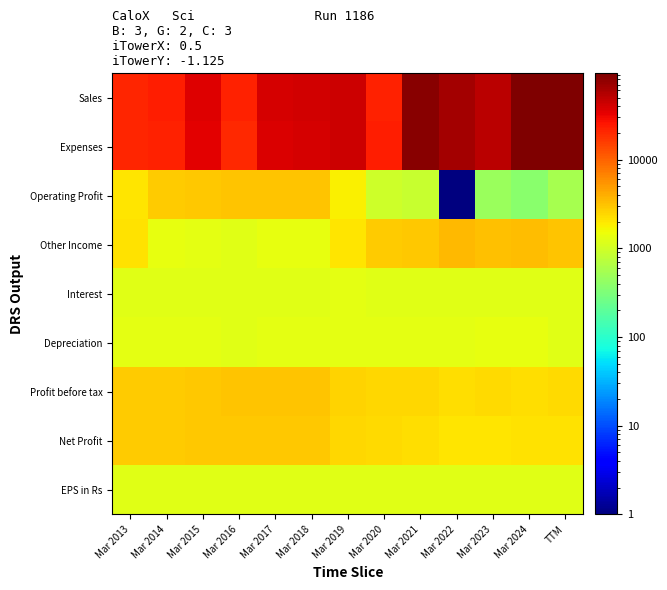

Reading right to left, what are all the values shown in this chart?

Sales: TTM=92955.0	Mar 2024=90942.0	Mar 2023=50663.0	Mar 2022=63564.0	Mar 2021=84441.0	Mar 2020=22284.0	Mar 2019=42722.0	Mar 2018=40091.0	Mar 2017=39075.0	Mar 2016=22108.0	Mar 2015=35712.0	Mar 2014=23147.0	Mar 2013=21284.0
Expenses: TTM=93642.0	Mar 2024=91830.0	Mar 2023=51463.0	Mar 2022=64822.0	Mar 2021=84831.0	Mar 2020=22603.0	Mar 2019=42181.0	Mar 2018=38321.0	Mar 2017=37269.0	Mar 2016=20267.0	Mar 2015=34057.0	Mar 2014=21643.0	Mar 2013=20539.0
Operating Profit: TTM=572.0	Mar 2024=371.0	Mar 2023=459.0	Mar 2022=1.0	Mar 2021=869.0	Mar 2020=940.0	Mar 2019=1800.0	Mar 2018=3030.0	Mar 2017=3065.0	Mar 2016=3101.0	Mar 2015=2914.0	Mar 2014=2763.0	Mar 2013=2004.0
Other Income: TTM=3029.0	Mar 2024=3288.0	Mar 2023=3227.0	Mar 2022=3544.0	Mar 2021=2928.0	Mar 2020=2837.0	Mar 2019=2072.0	Mar 2018=1391.0	Mar 2017=1389.0	Mar 2016=1259.0	Mar 2015=1302.0	Mar 2014=1388.0	Mar 2013=2159.0
Interest: TTM=1259.0	Mar 2024=1259.0	Mar 2023=1259.0	Mar 2022=1259.0	Mar 2021=1259.0	Mar 2020=1259.0	Mar 2019=1282.0	Mar 2018=1279.0	Mar 2017=1274.0	Mar 2016=1259.0	Mar 2015=1276.0	Mar 2014=1274.0	Mar 2013=1273.0
Depreciation: TTM=1259.0	Mar 2024=1372.0	Mar 2023=1343.0	Mar 2022=1326.0	Mar 2021=1319.0	Mar 2020=1320.0	Mar 2019=1316.0	Mar 2018=1303.0	Mar 2017=1317.0	Mar 2016=1259.0	Mar 2015=1299.0	Mar 2014=1306.0	Mar 2013=1300.0
Profit before tax: TTM=2342.0	Mar 2024=2287.0	Mar 2023=2344.0	Mar 2022=2220.0	Mar 2021=2478.0	Mar 2020=2457.0	Mar 2019=2533.0	Mar 2018=3098.0	Mar 2017=3122.0	Mar 2016=3101.0	Mar 2015=2901.0	Mar 2014=2831.0	Mar 2013=2850.0
Net Profit: TTM=2128.0	Mar 2024=2110.0	Mar 2023=2072.0	Mar 2022=2018.0	Mar 2021=2215.0	Mar 2020=2326.0	Mar 2019=2398.0	Mar 2018=2878.0	Mar 2017=2941.0	Mar 2016=2909.0	Mar 2015=2899.0	Mar 2014=2820.0	Mar 2013=2774.0
EPS in Rs: TTM=1265.0	Mar 2024=1264.9	Mar 2023=1264.7	Mar 2022=1264.3	Mar 2021=1265.7	Mar 2020=1266.4	Mar 2019=1266.9	Mar 2018=1270.3	Mar 2017=1270.7	Mar 2016=1270.5	Mar 2015=1270.5	Mar 2014=1269.9	Mar 2013=1269.6